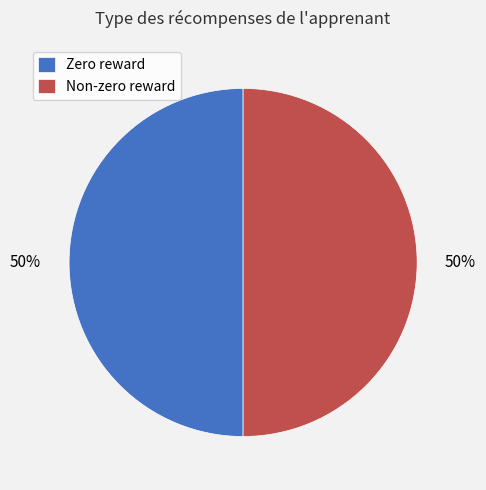

How many slices are in this pie chart?

2